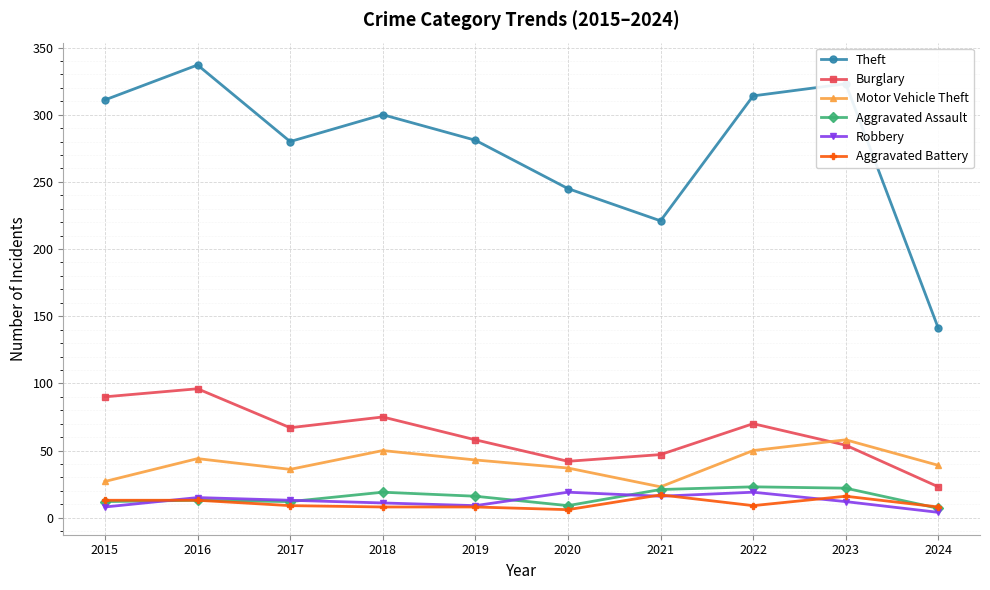

Between 2020 and 2022, which series saw the biggest shift?

Theft